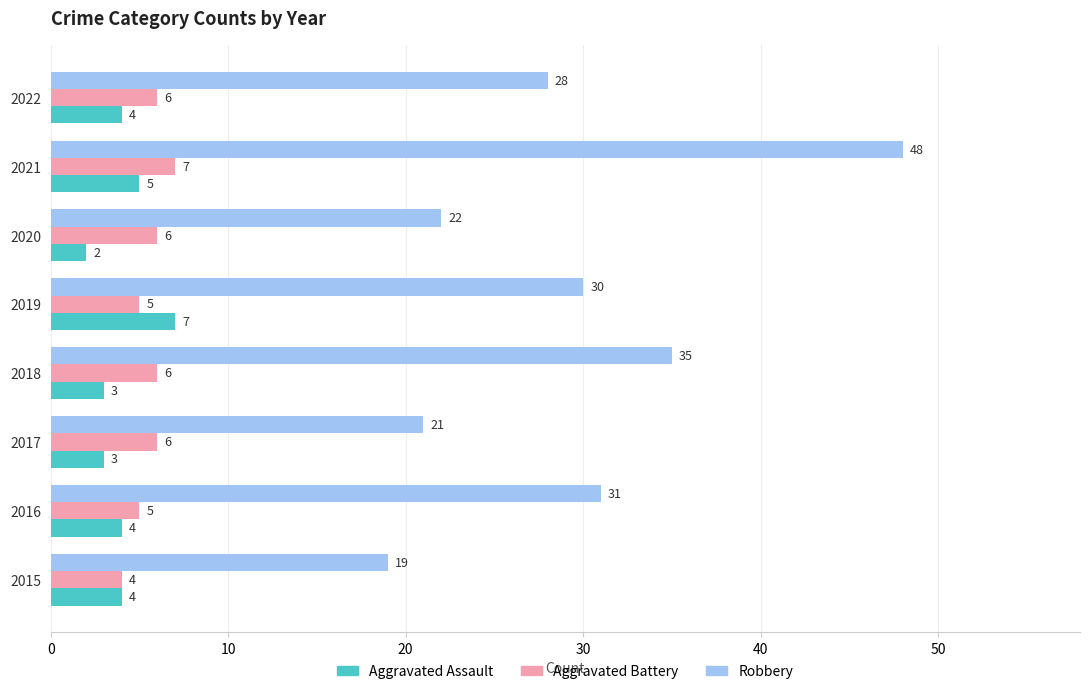

Rank the series at 2018 from highest to lowest value.

Robbery, Aggravated Battery, Aggravated Assault